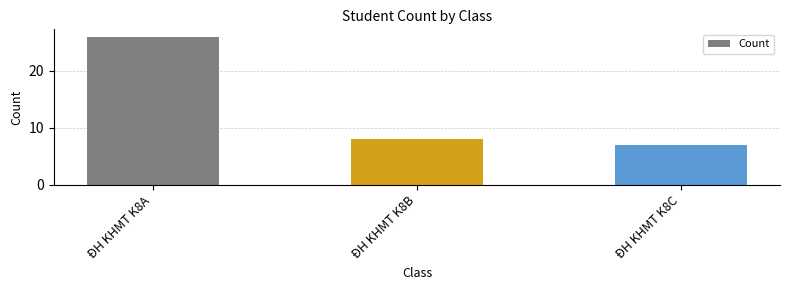

How many data points does each series have?

3